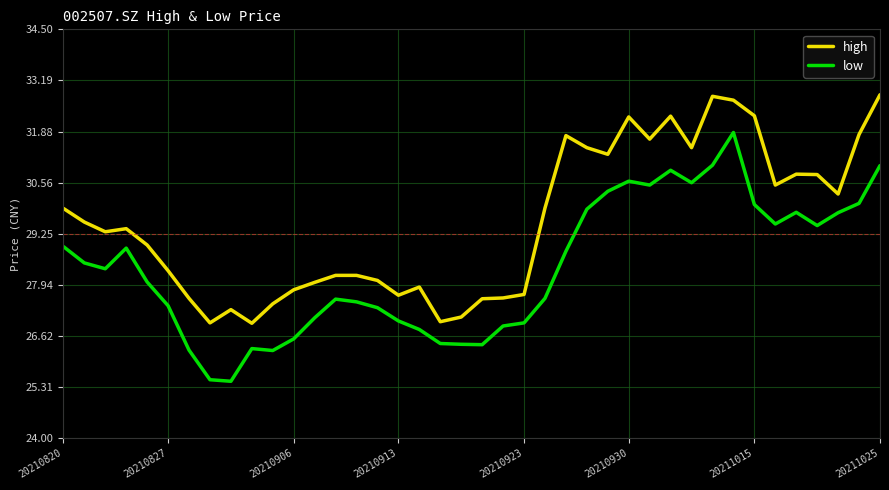

List the series in order of their peak value, highest first.

high, low